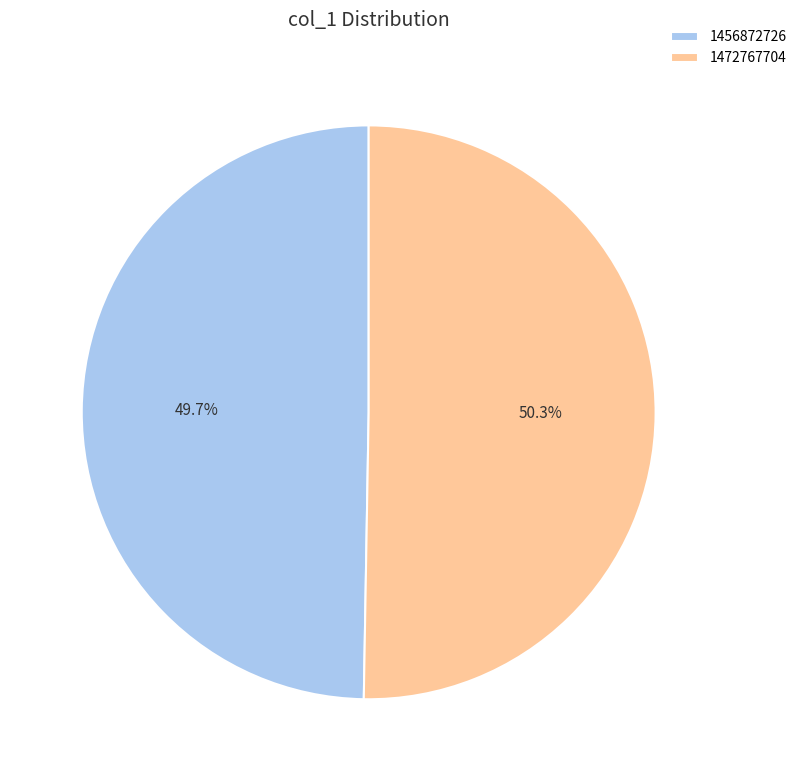

To the nearest percent, what percentage of the pie is 1472767704?

50%